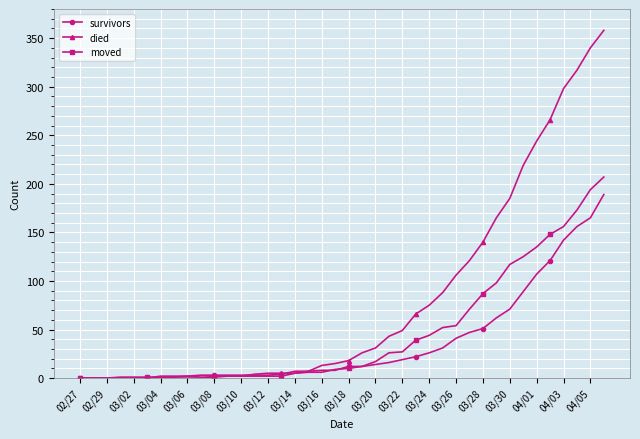

True or false: moved has more than 0 interior local peaks.

True